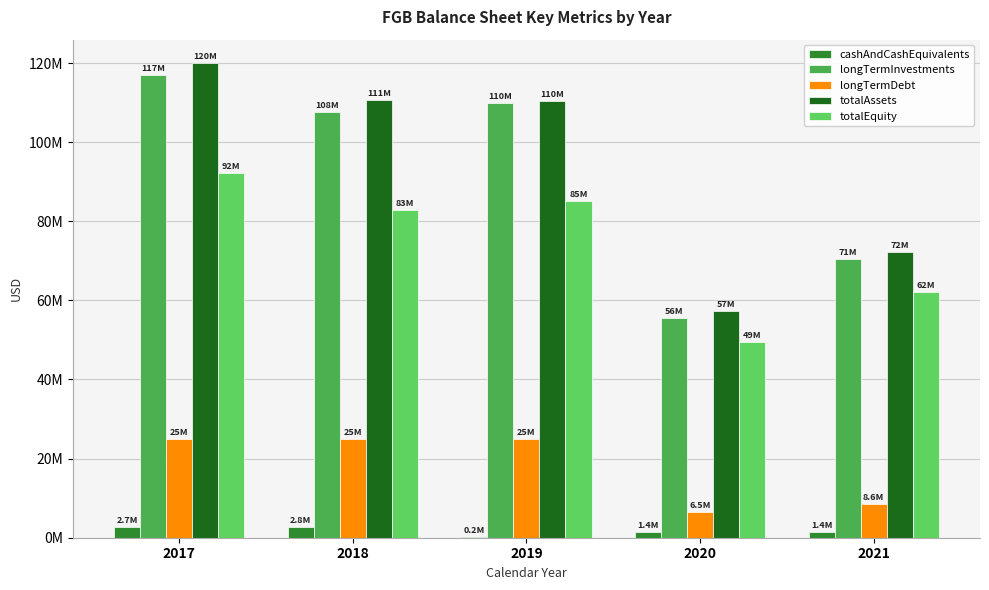

What is the value of the totalEquity bar at the 4th from the left?

49437346